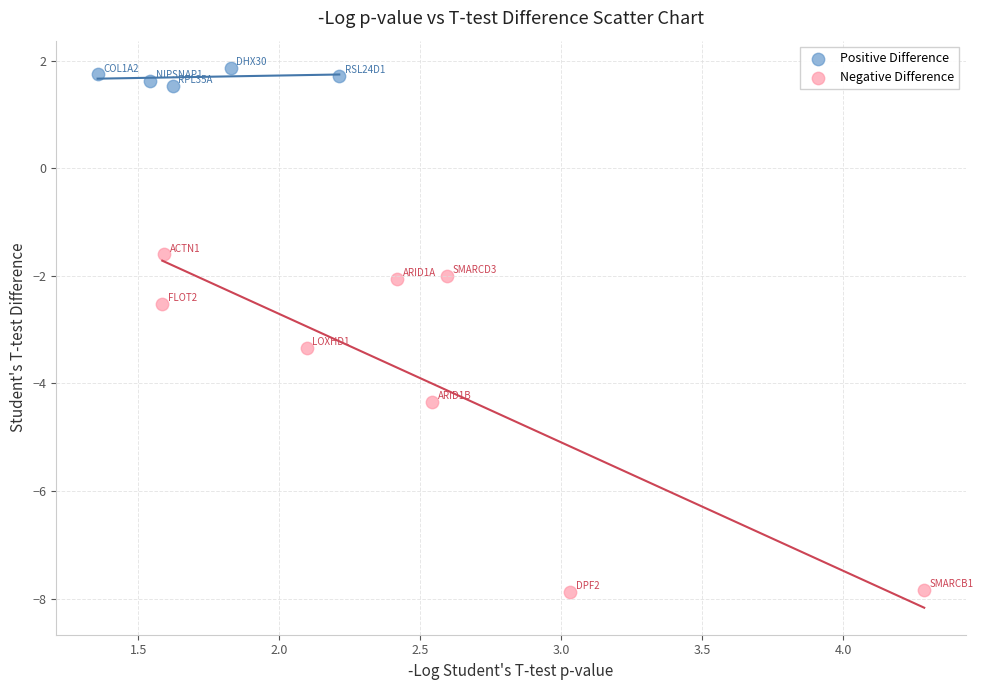

What are all the series names shown in the legend?

Positive Difference, Negative Difference